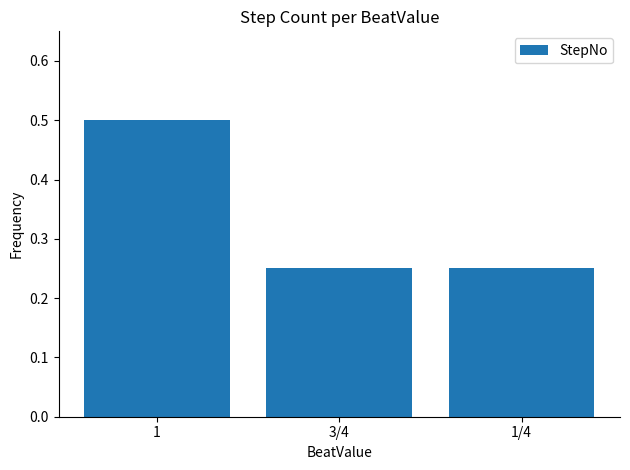

What is the label of the 3rd bar from the right?

1